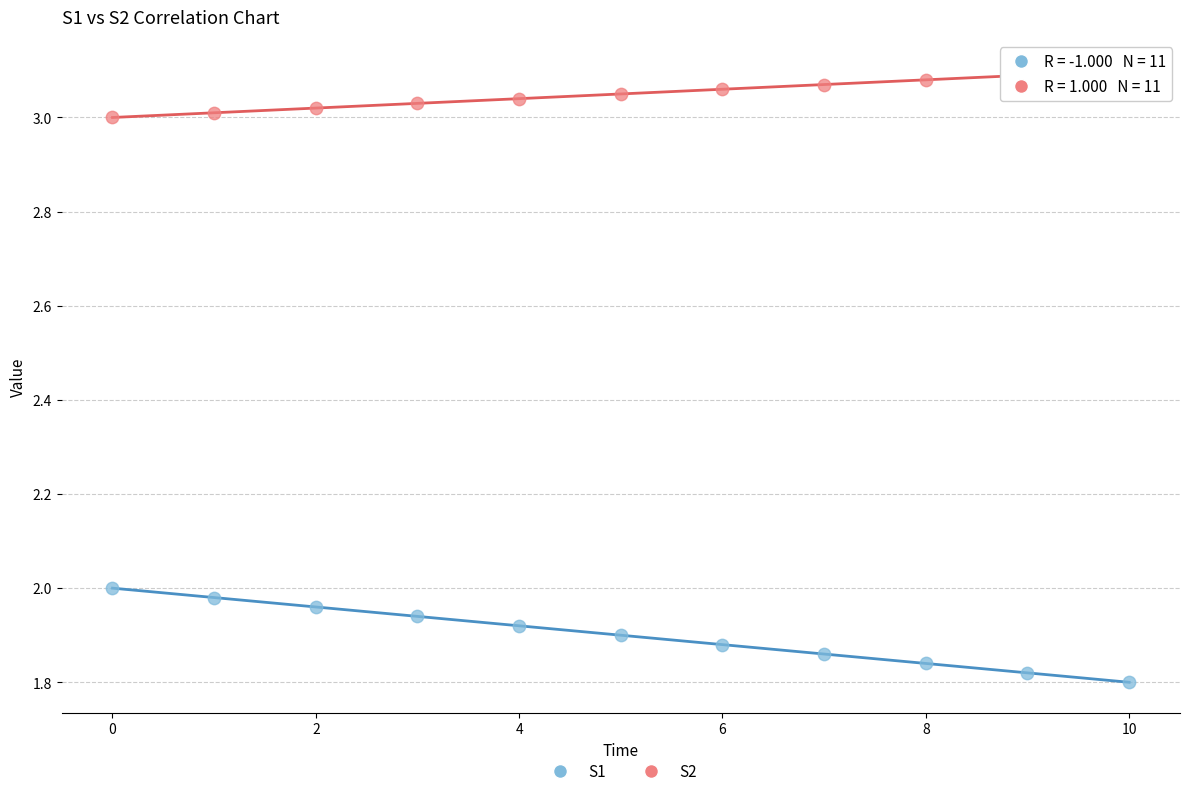

Which series has the widest spread of Y values?

S1